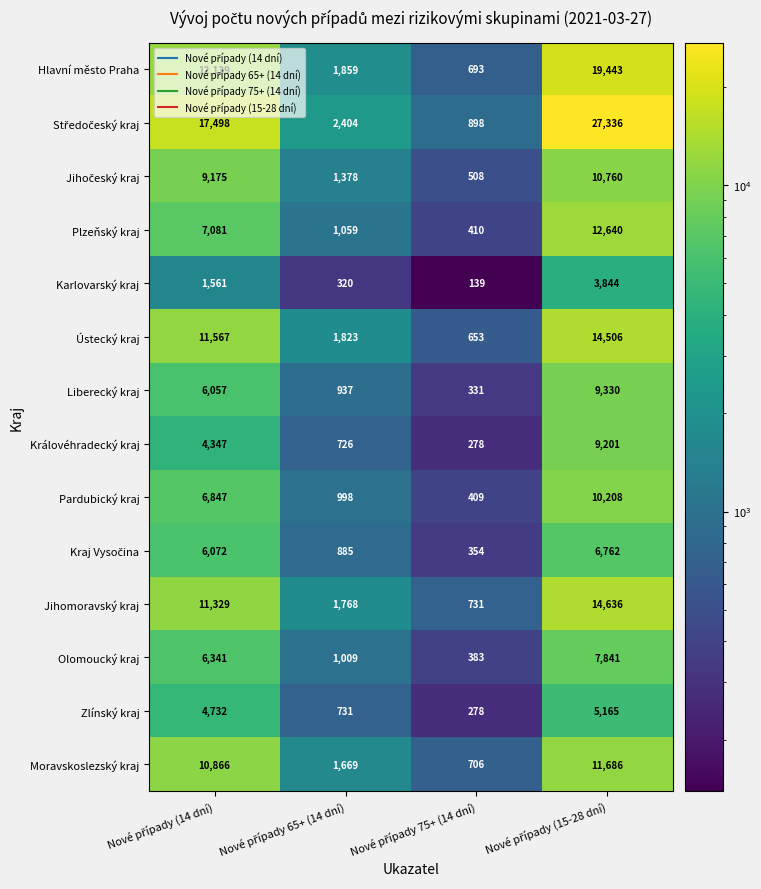

What is the sum of all Pardubický kraj values?

18462